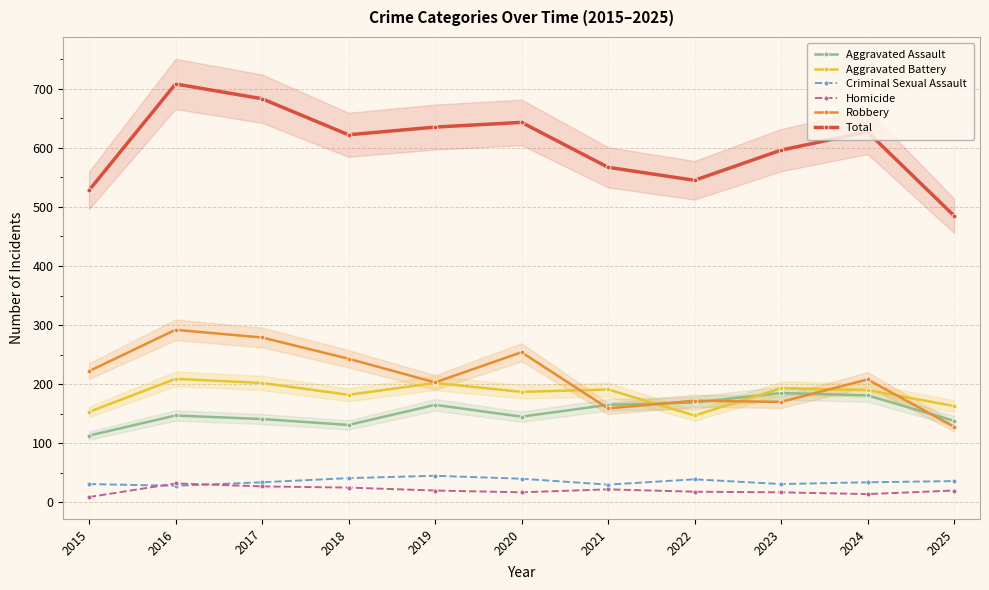

At which label does Homicide reach its peak?

2016